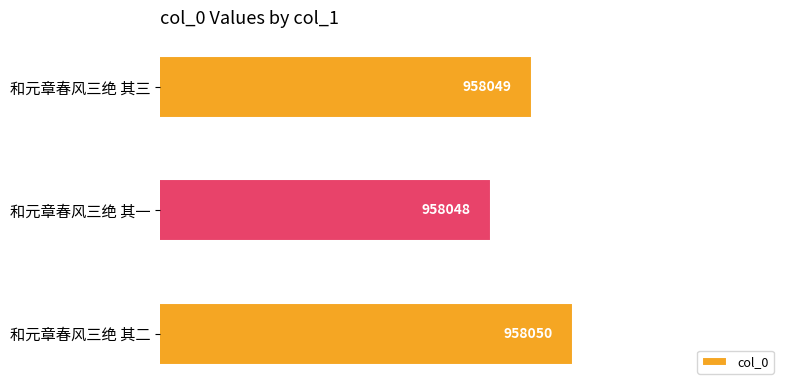

Does the chart contain any negative values?

No